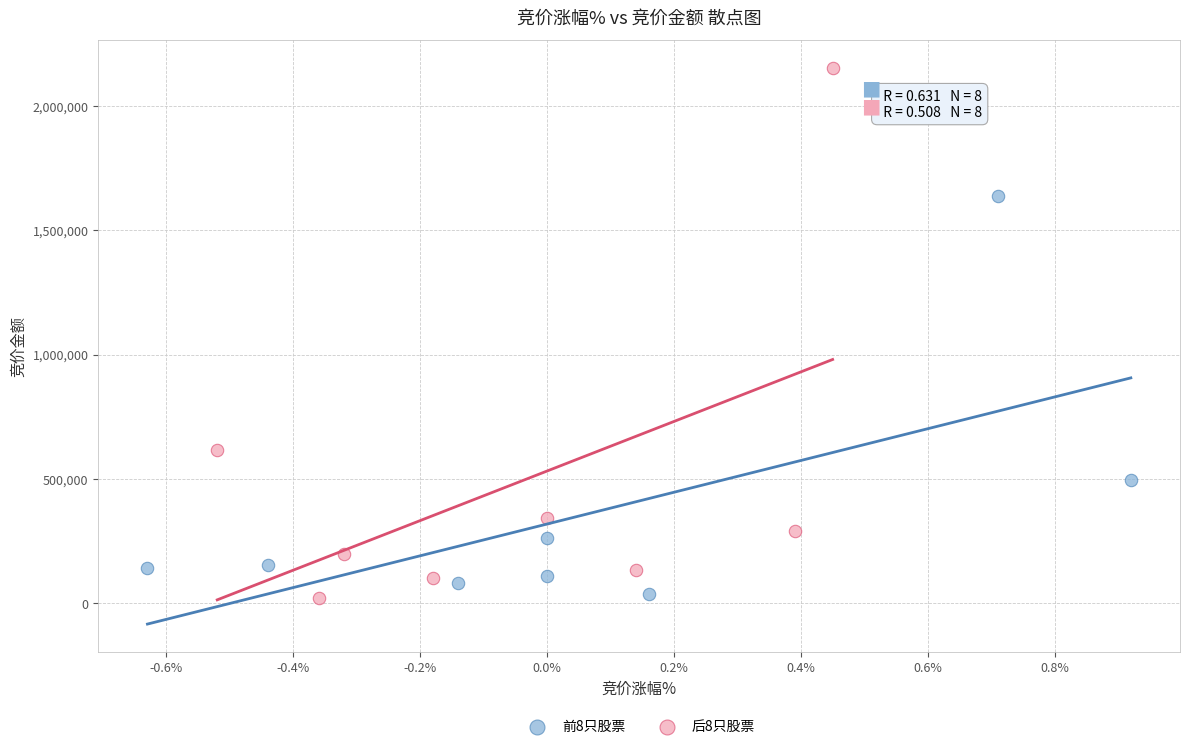

Which series reaches the maximum Y coordinate?

后8只股票